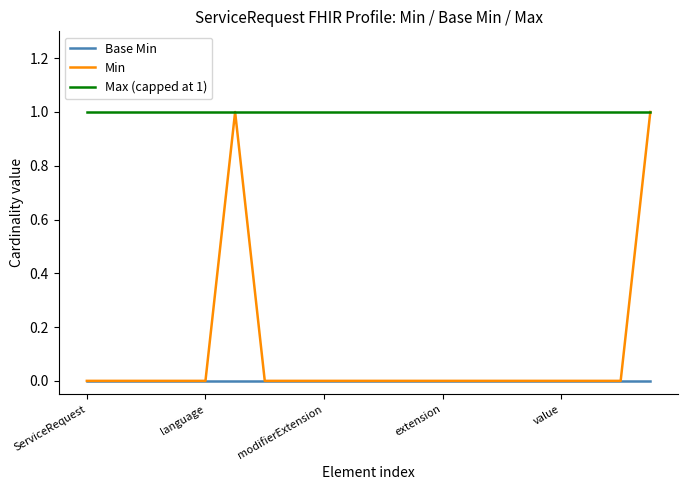

What are all the series names shown in the legend?

Base Min, Min, Max (capped at 1)